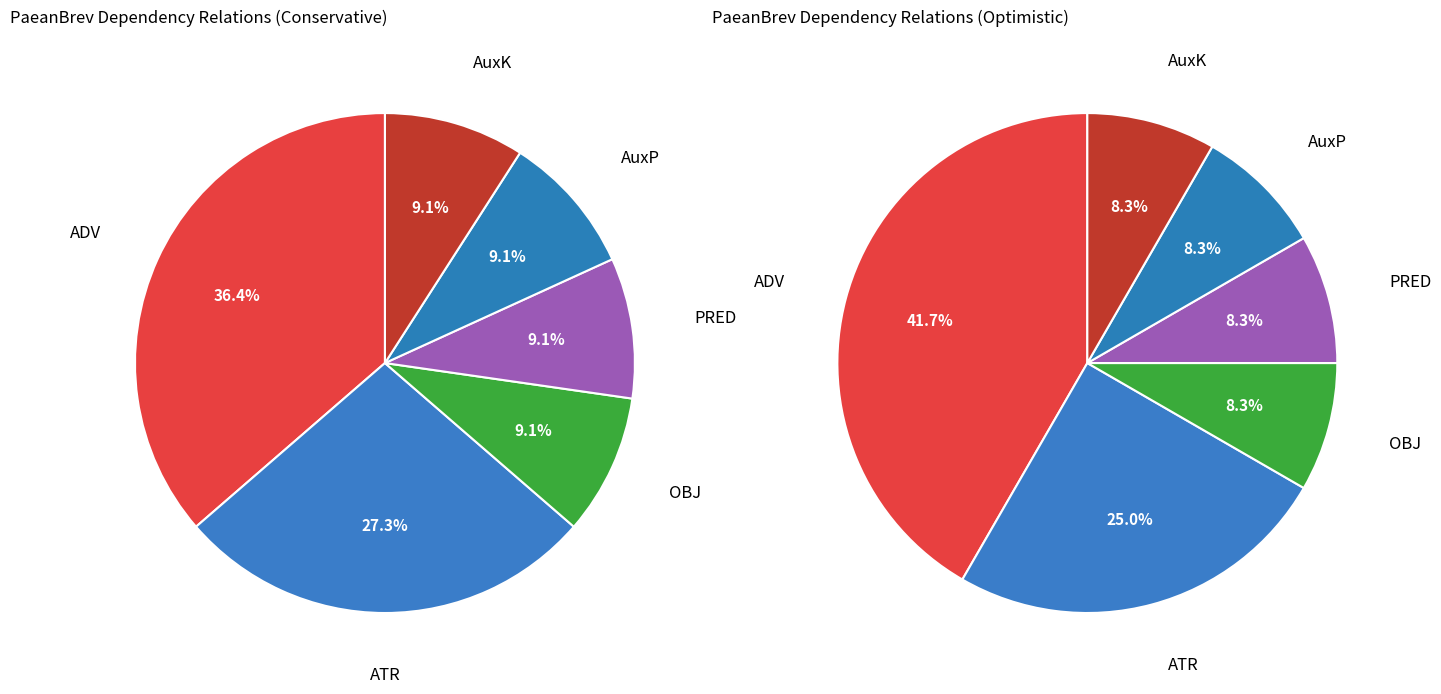

To the nearest percent, what portion does ADV represent?

36%